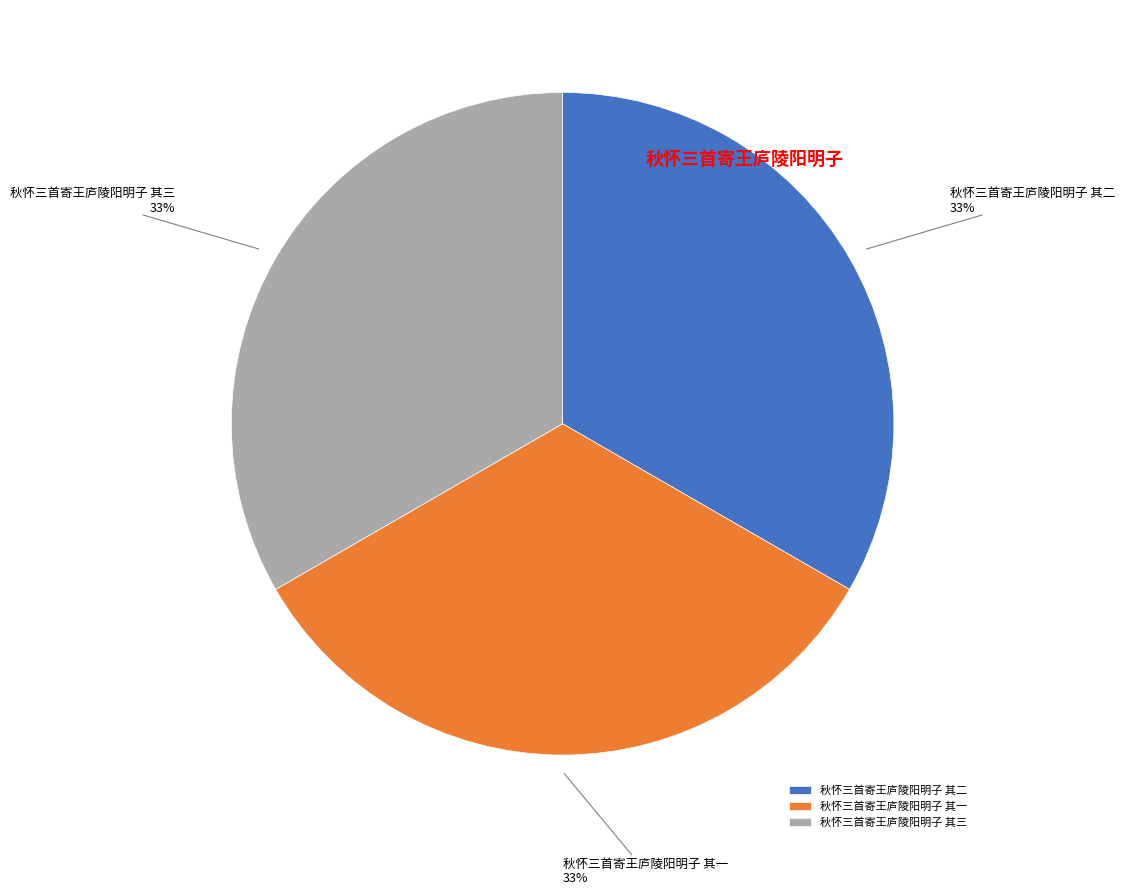

The 秋怀三首寄王庐陵阳明子 其二 slice represents 33% of the pie. True or false?

True